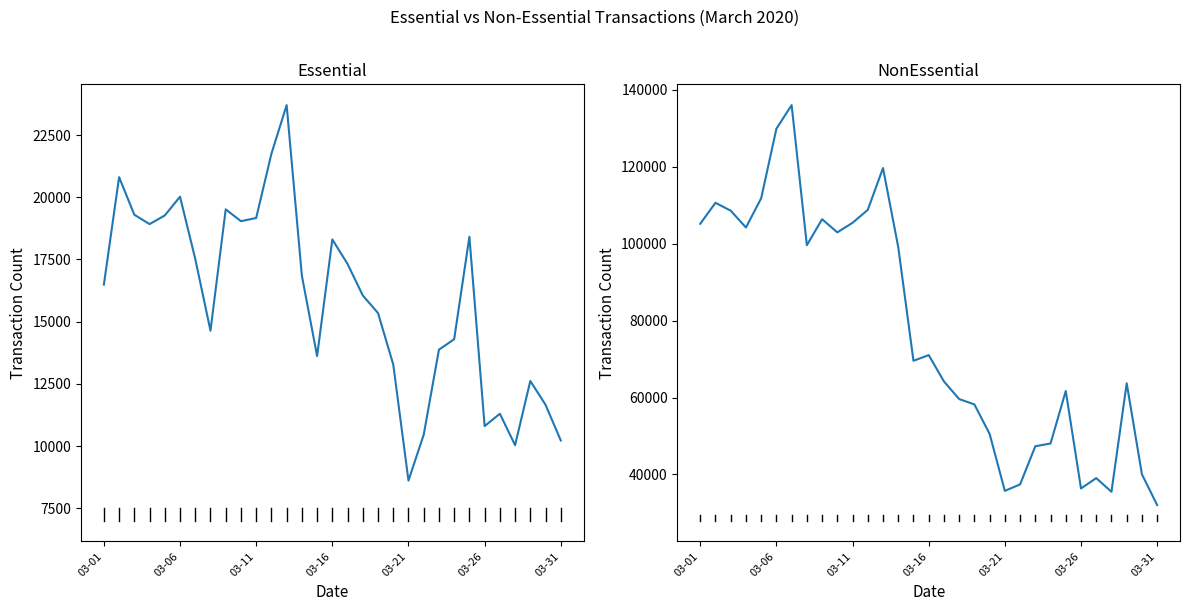

True or false: NonEssential and Essential intersect in this chart.

False